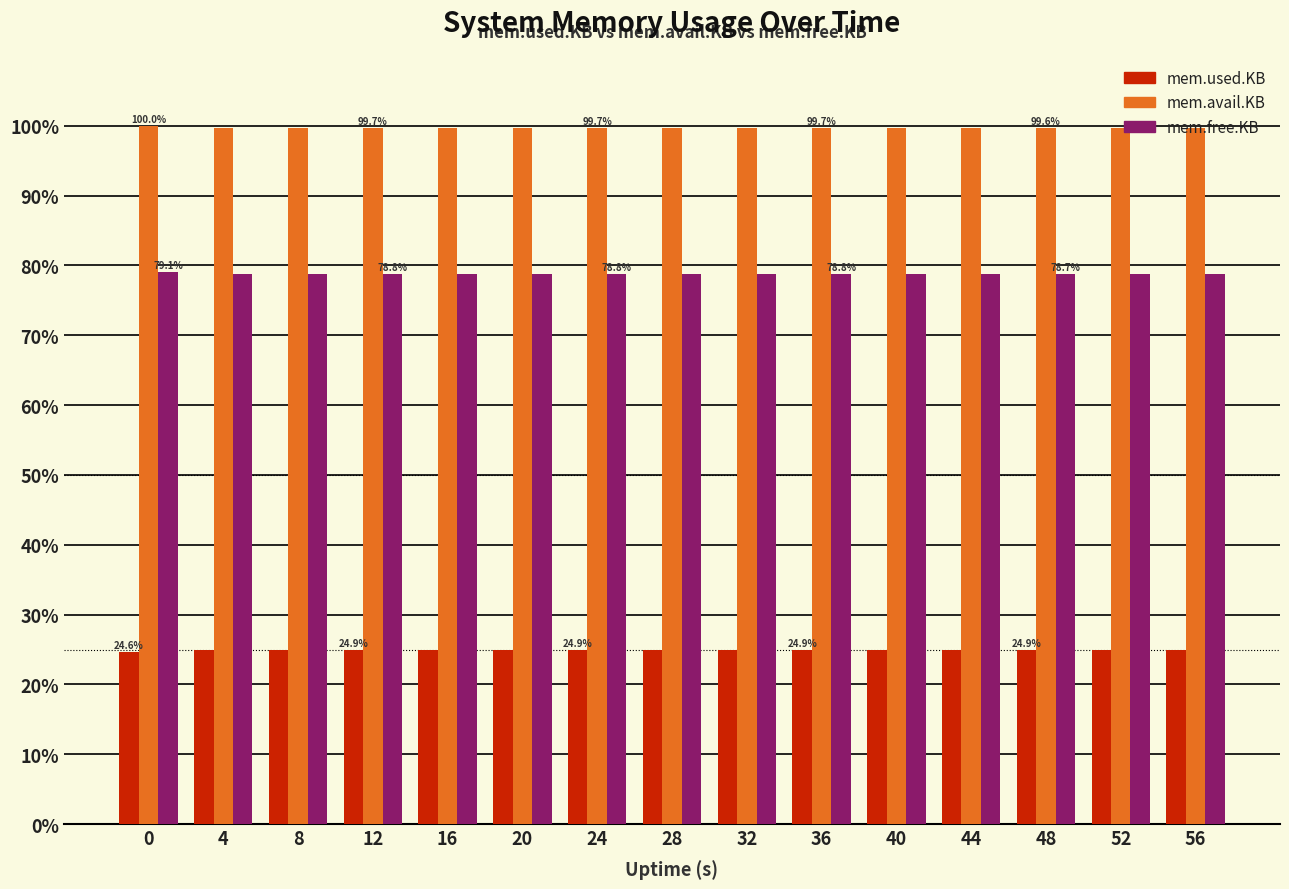

What is the spread (max minus min) of values at 0?

75.4